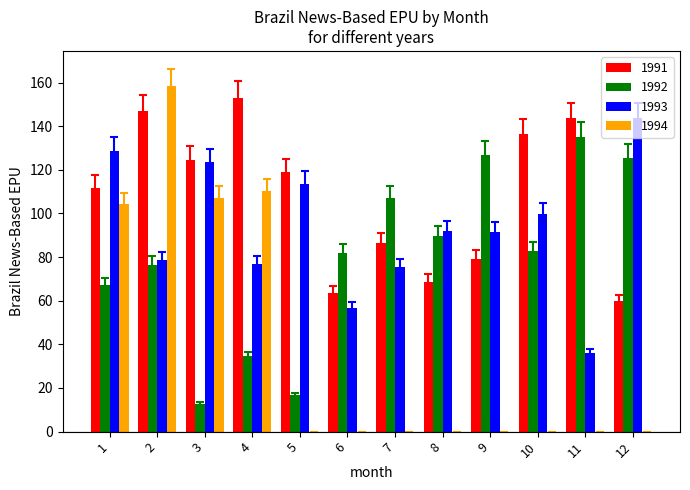

What are all the series names shown in the legend?

1991, 1992, 1993, 1994